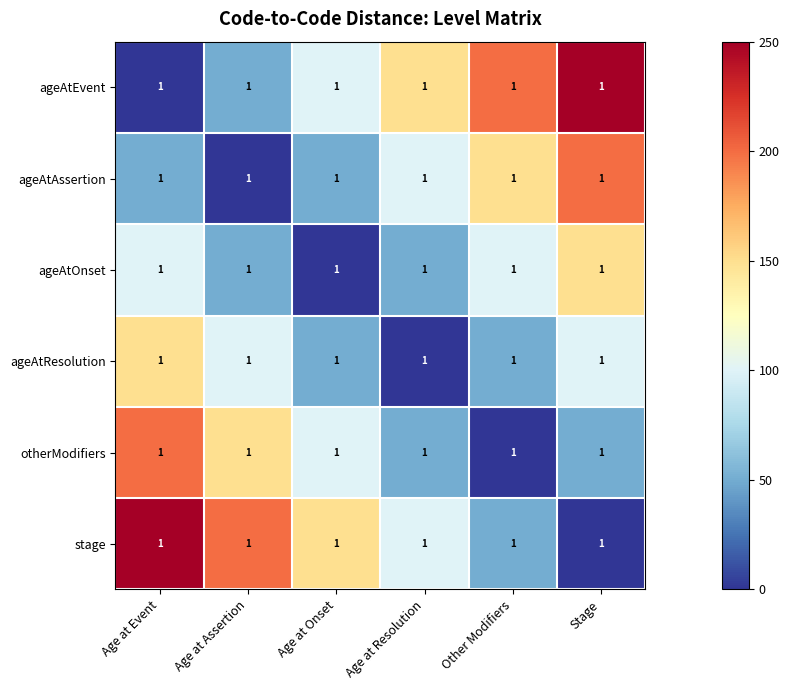

Where does the stage series first go above 150?

Age at Event